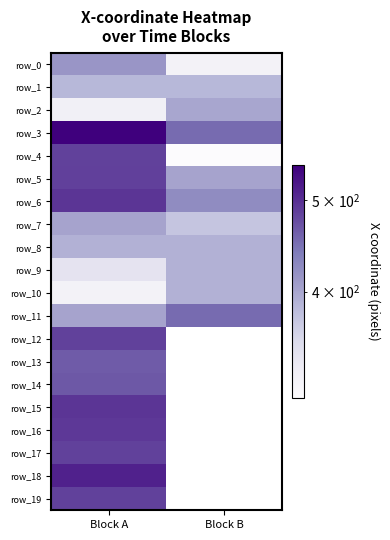

Between Block A and Block B, which series saw the biggest shift?

row_4